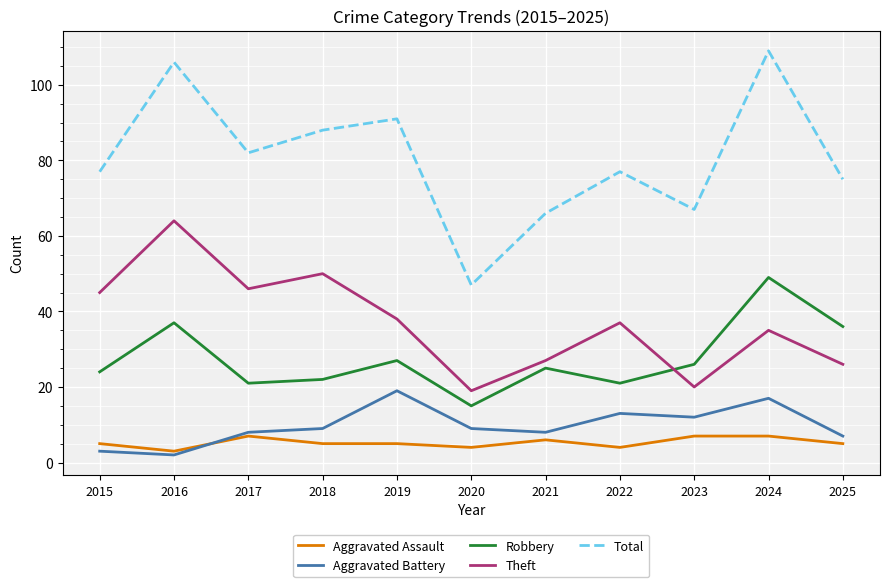

Rank the series by their maximum value, from lowest to highest.

Aggravated Assault, Aggravated Battery, Robbery, Theft, Total